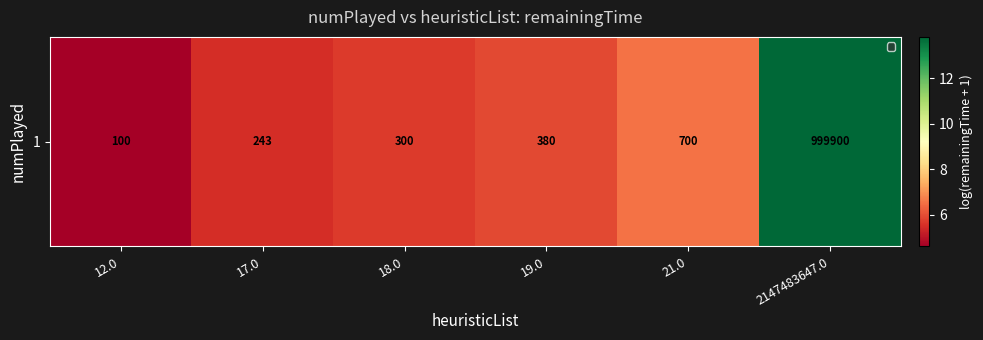

List the labels in order of value, smallest first.

12.0, 17.0, 18.0, 19.0, 21.0, 2147483647.0